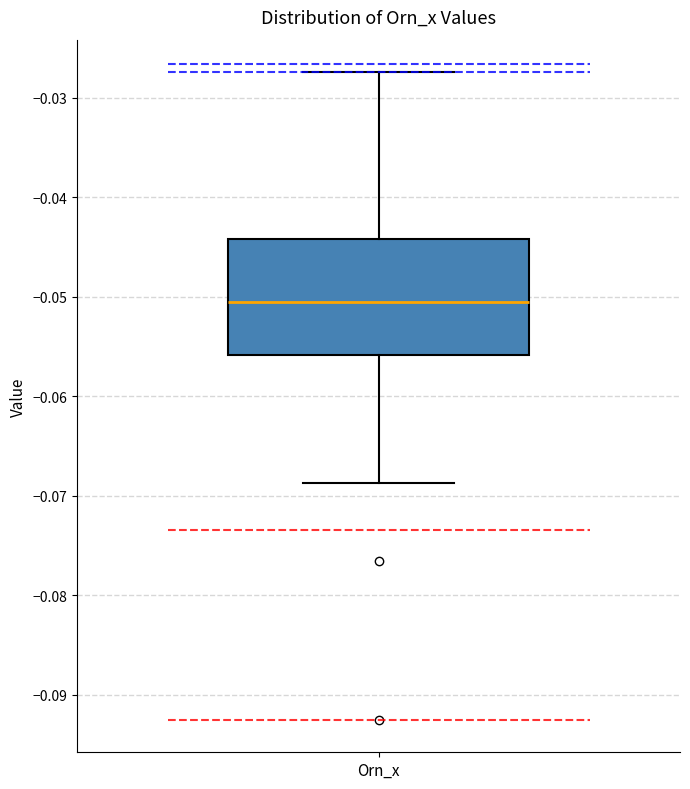

Where does the median line of the box for Orn_x sit on the y-axis? The values are not printed on the chart, so give them approximately, as read against the axis.

-0.050